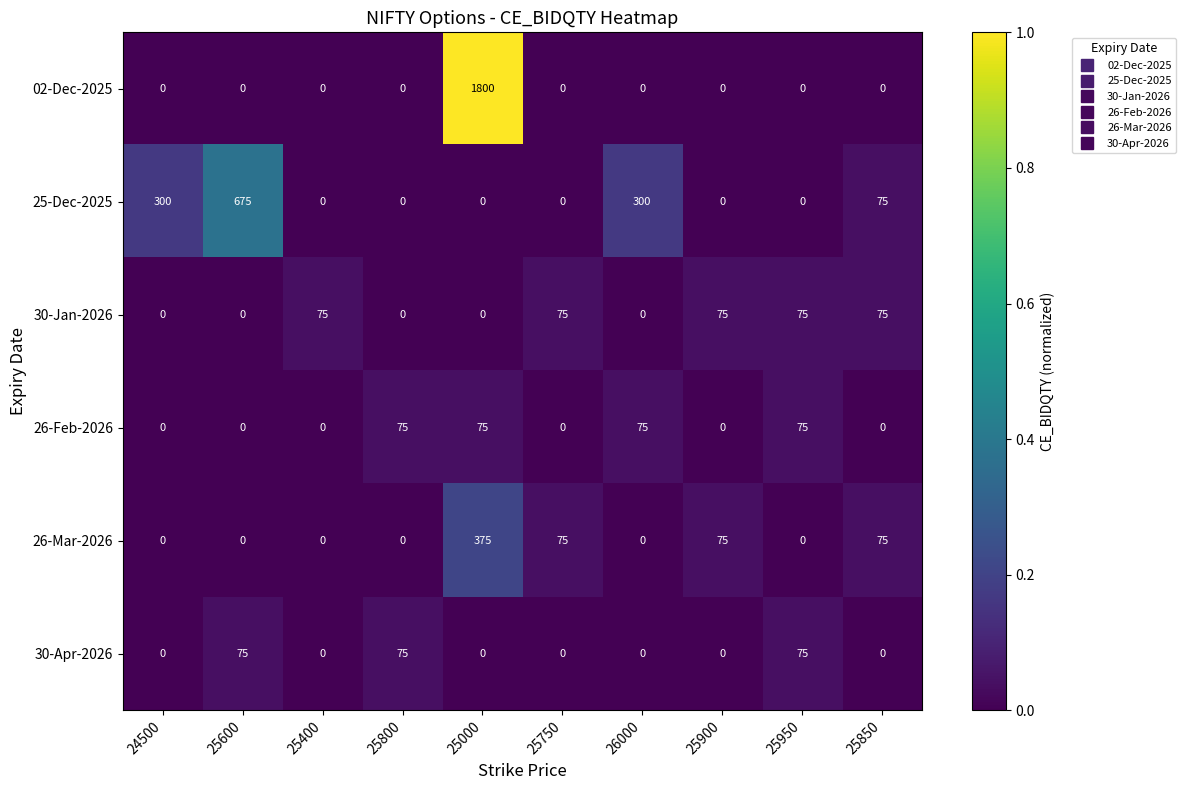

Which series has the widest spread of values?

02-Dec-2025